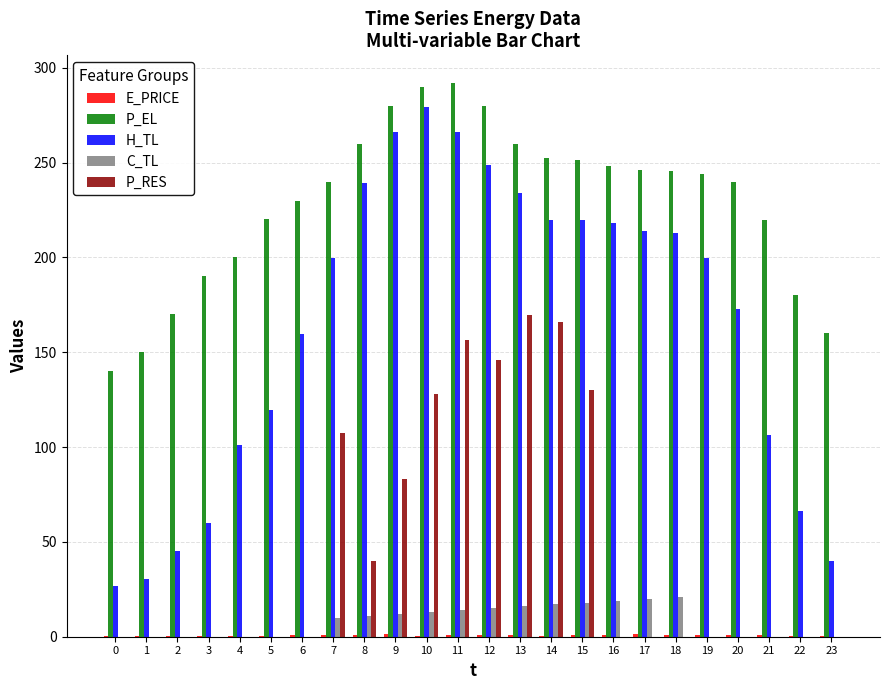

Between 6 and 17, which series saw the biggest shift?

H_TL